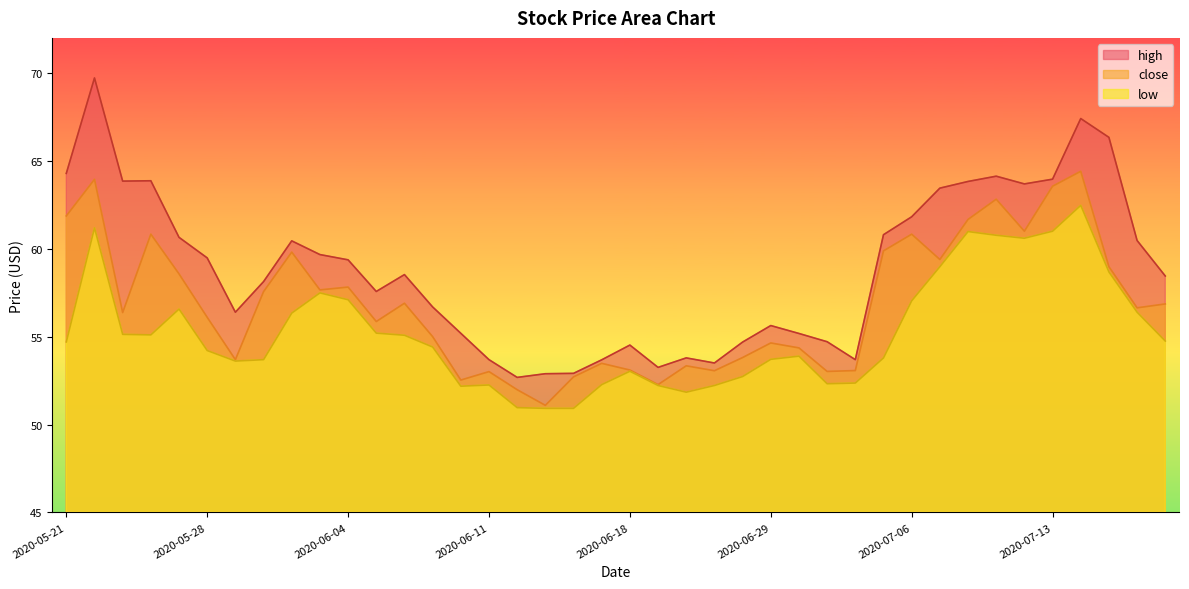

Does the chart display data point markers on the line(s)?

No